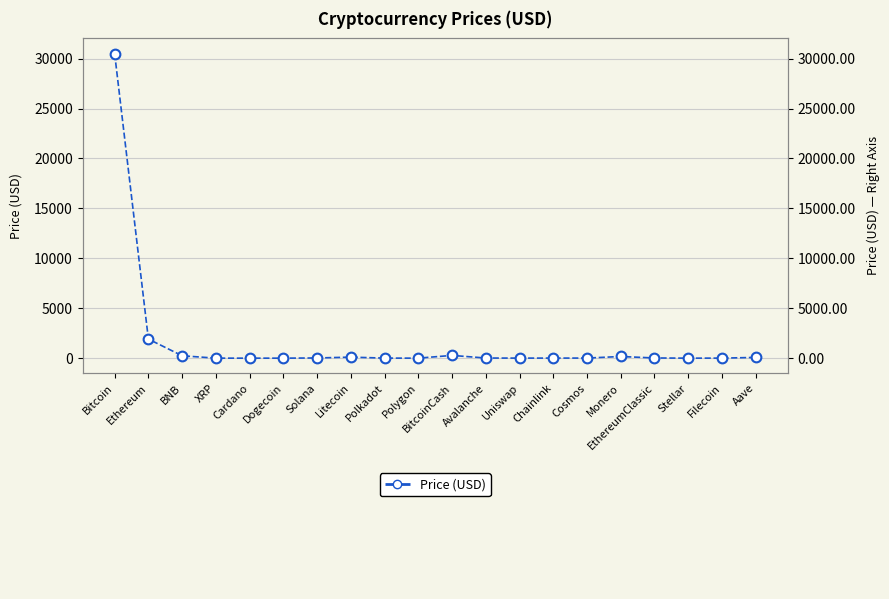

Reading left to right, what are all the values shown in this chart?

Bitcoin=30495.5	Ethereum=1912.2	BNB=239.8	XRP=0.5	Cardano=0.3	Dogecoin=0.1	Solana=19.5	Litecoin=103.6	Polkadot=5.2	Polygon=0.7	BitcoinCash=276.5	Avalanche=12.6	Uniswap=5.4	Chainlink=6.3	Cosmos=9.4	Monero=167.3	EthereumClassic=19.2	Stellar=0.1	Filecoin=4.6	Aave=74.3